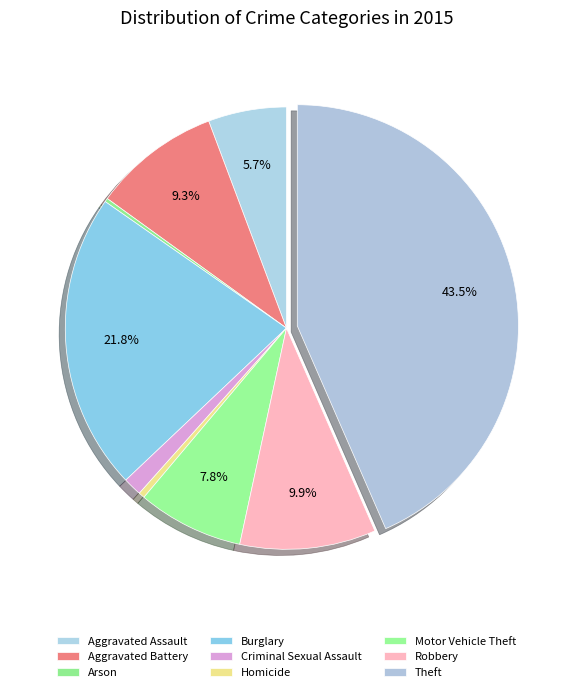

To the nearest percent, what is the average slice percentage?

11%